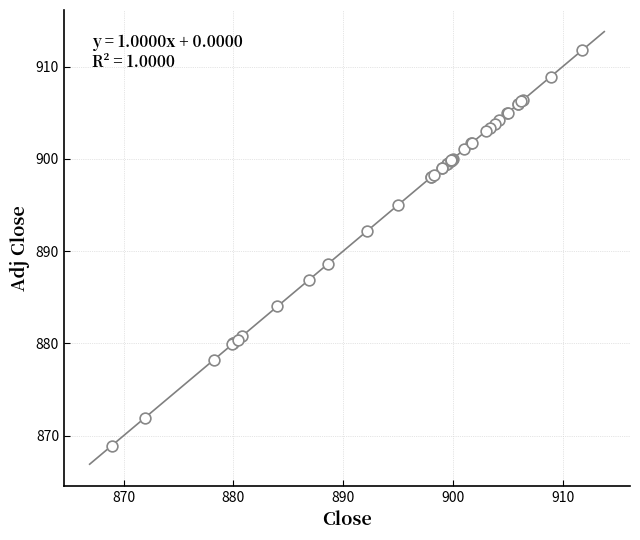

What Y value in the scatter plot is closest to 890?

888.7